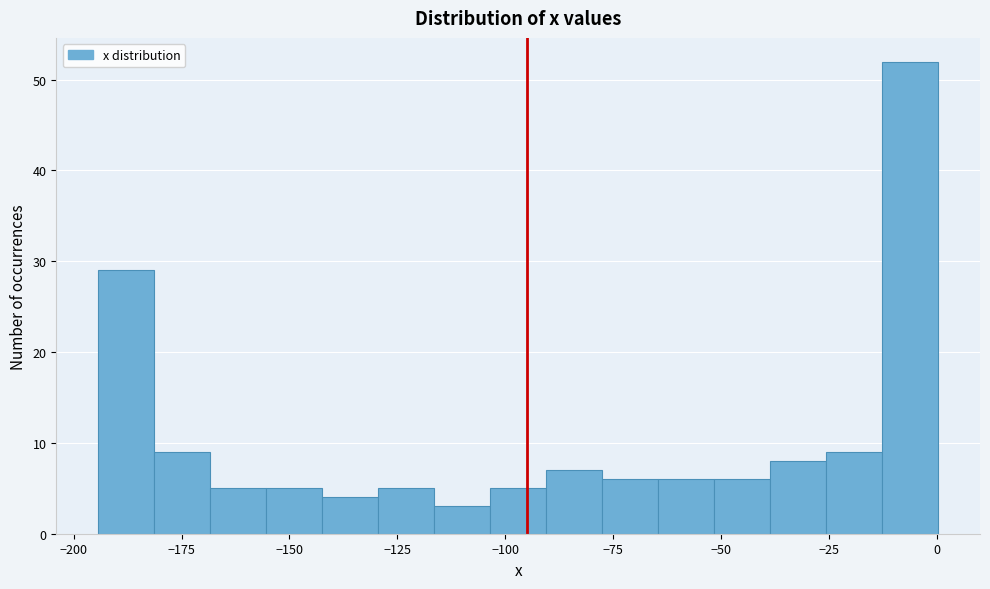

Around what value on the x-axis is the tallest bar? Give the approximate position of its centre, as read against the axis.

-5